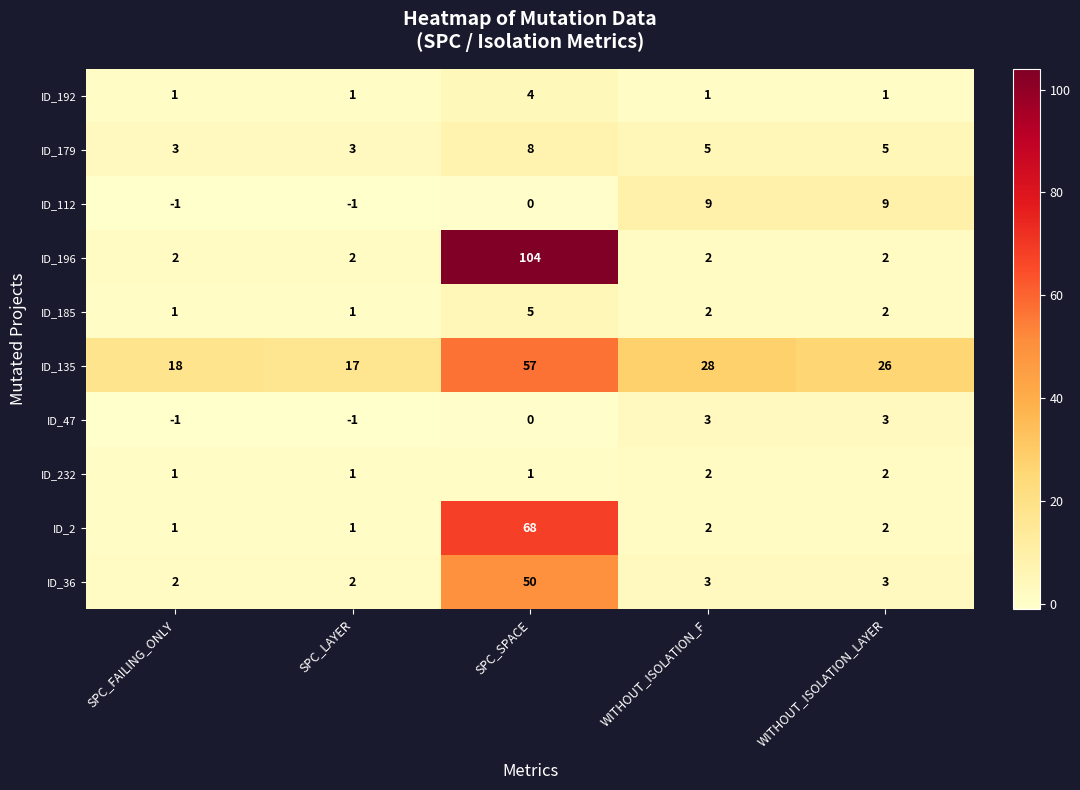

What is the maximum value shown in the chart?

104